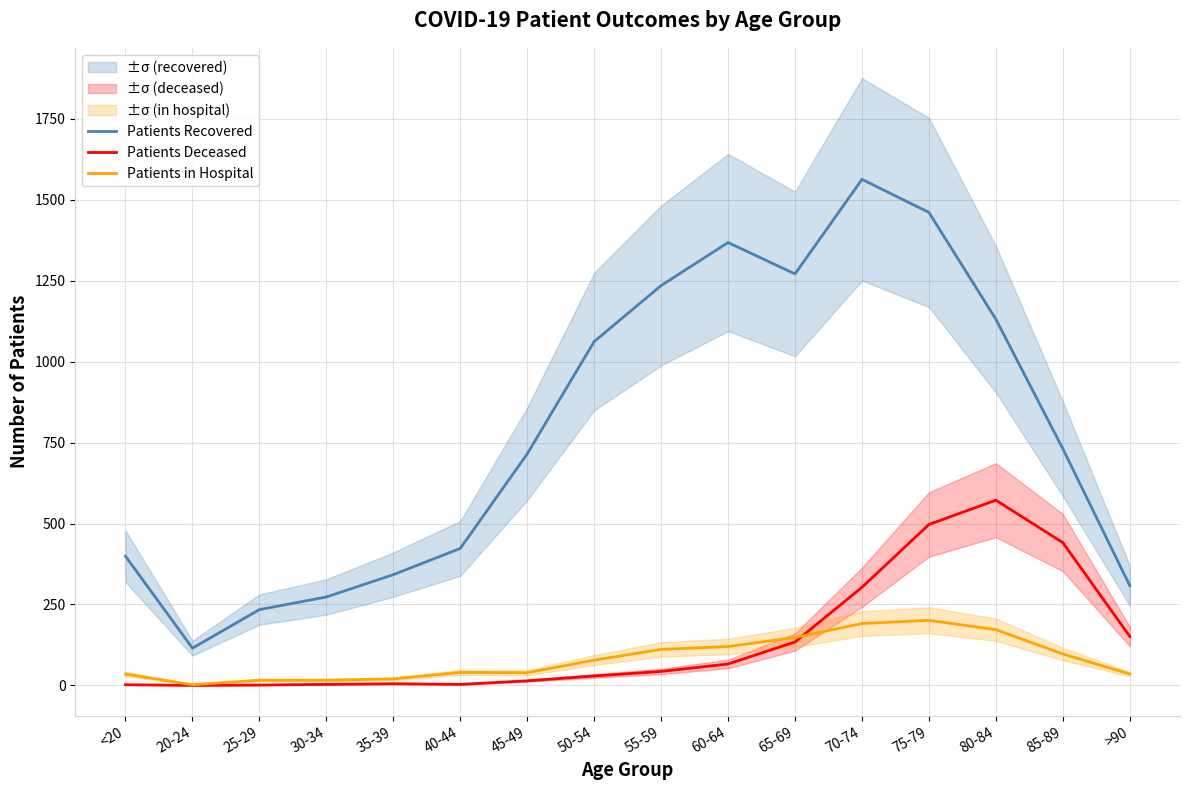

What is the difference between the highest and lowest values at 20-24?

115